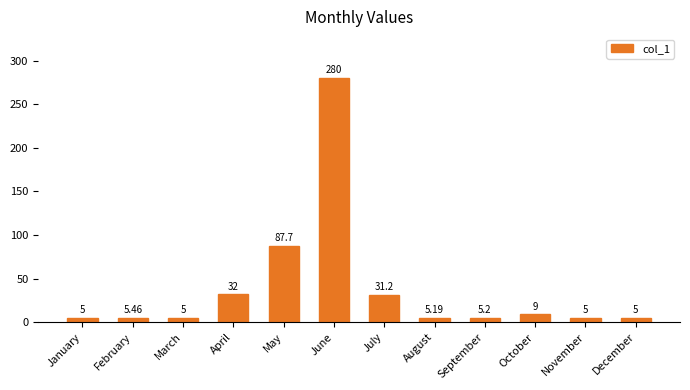

What is the maximum value shown in the chart?

280.0